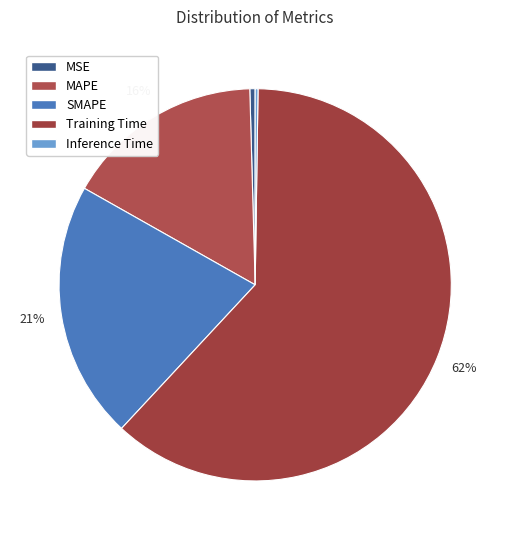

Which category has the smallest portion of the pie?

Inference Time